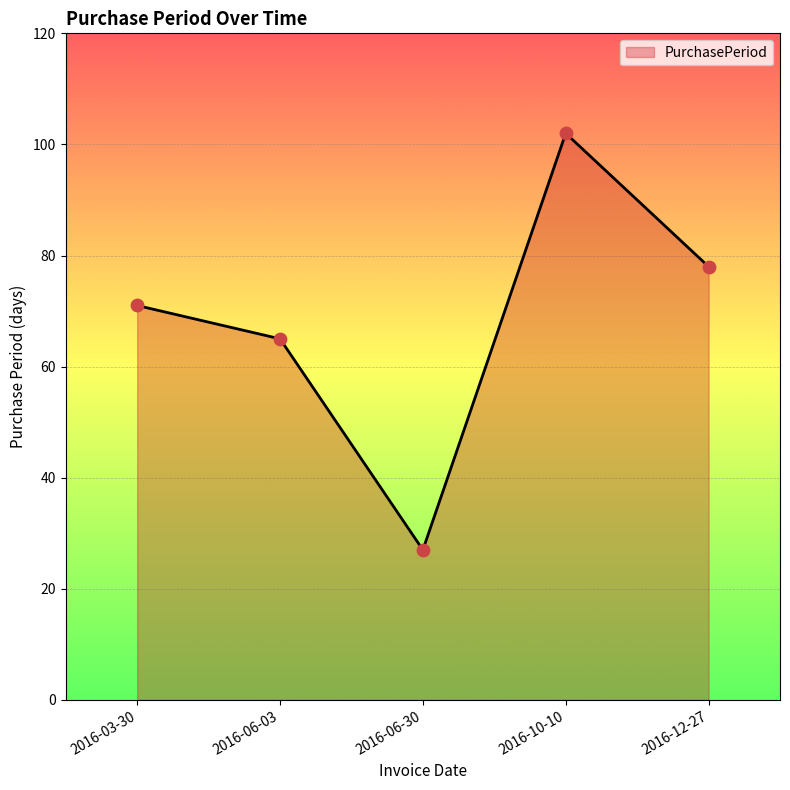

What is the change in value from 2016-06-30 to 2016-10-10?

+75